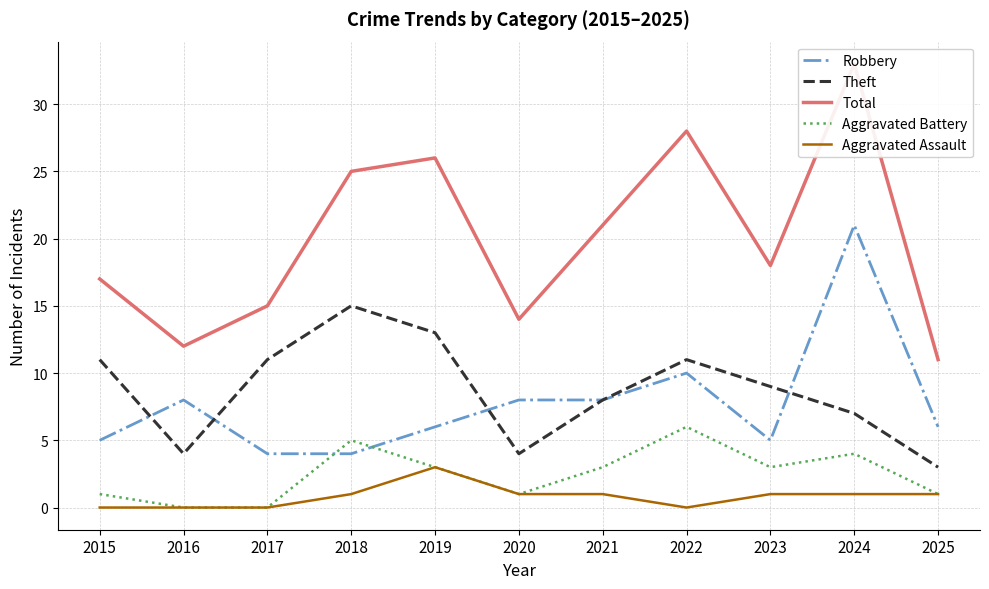

What is the lowest value of the Total series?

11